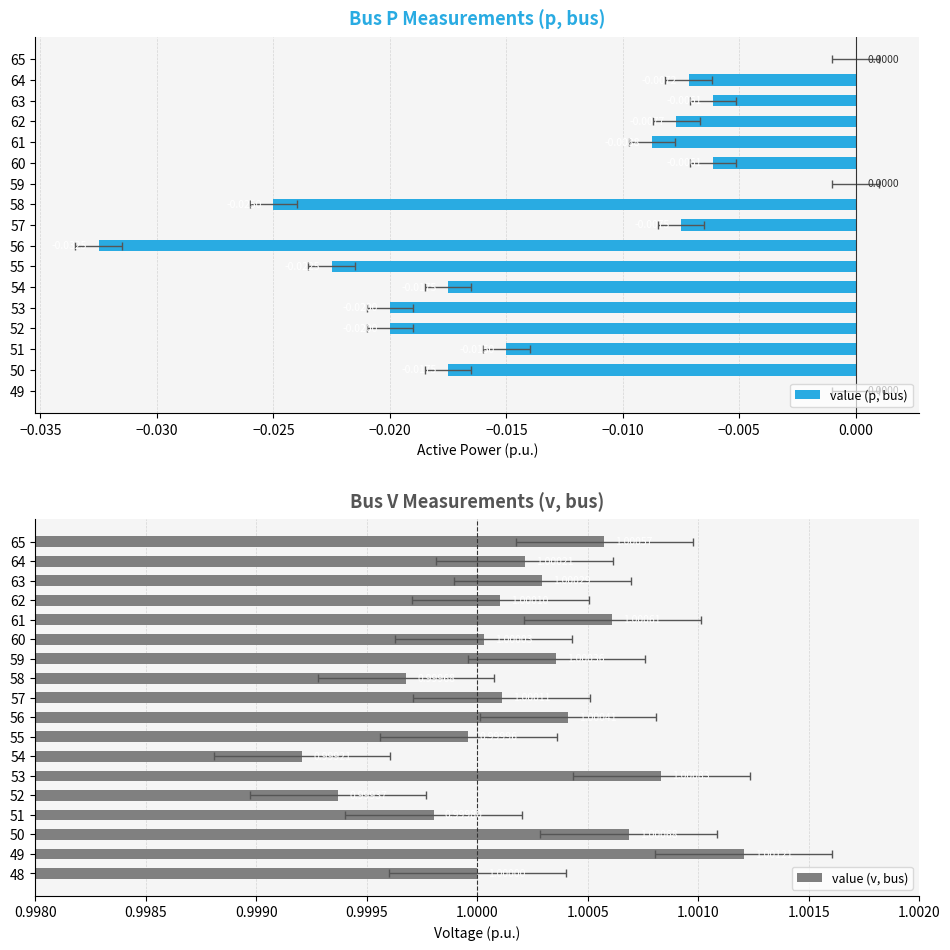

What position from the right is 57/58?

8